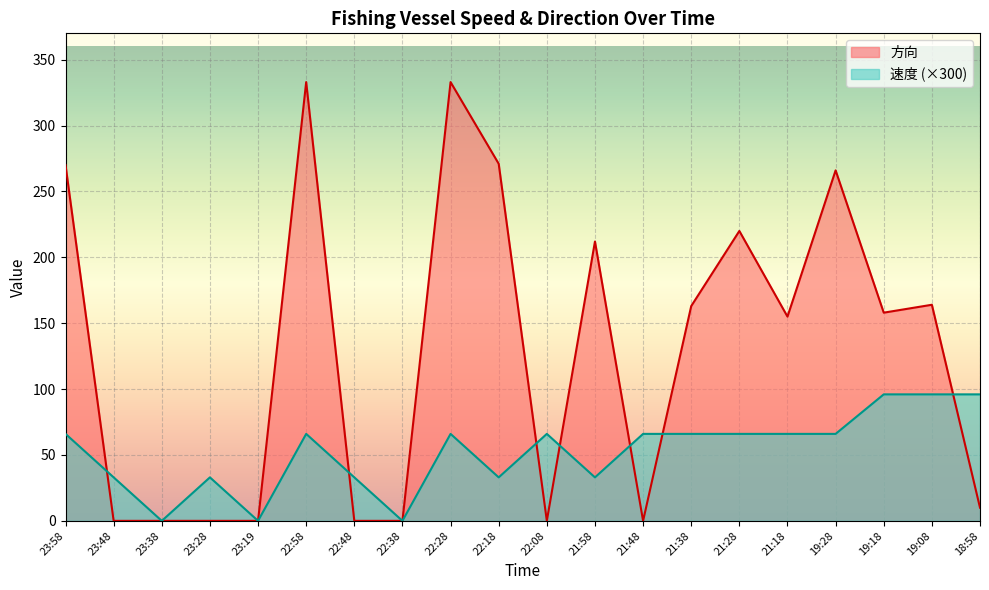

How many lines are shown in the chart?

2